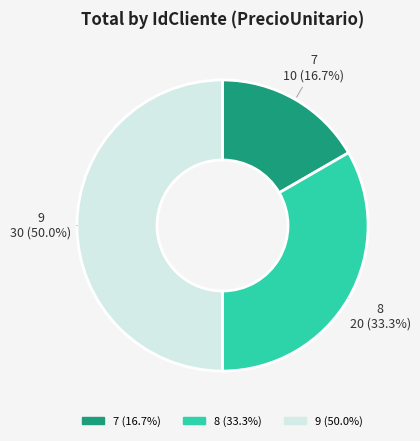

To the nearest percent, what is the difference between the 7 and 9 slice percentages?

33%